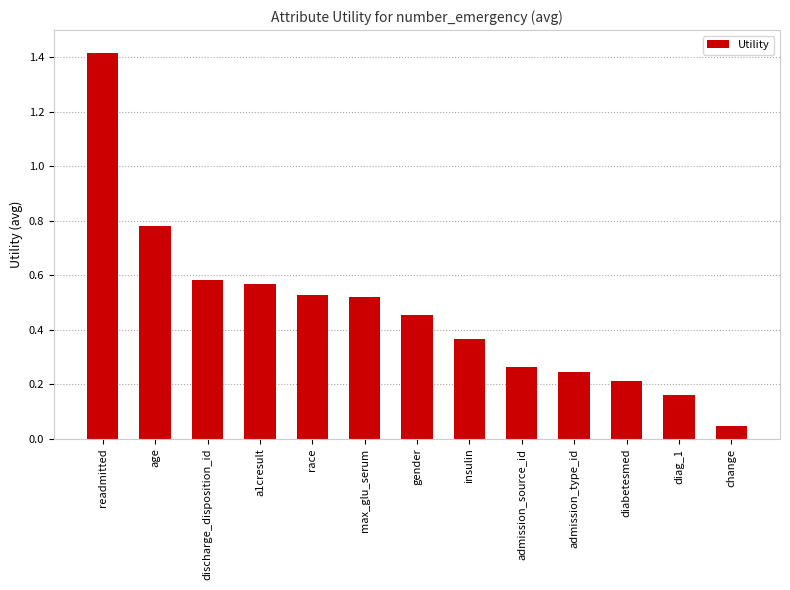

Which label corresponds to the largest value in the chart?

readmitted